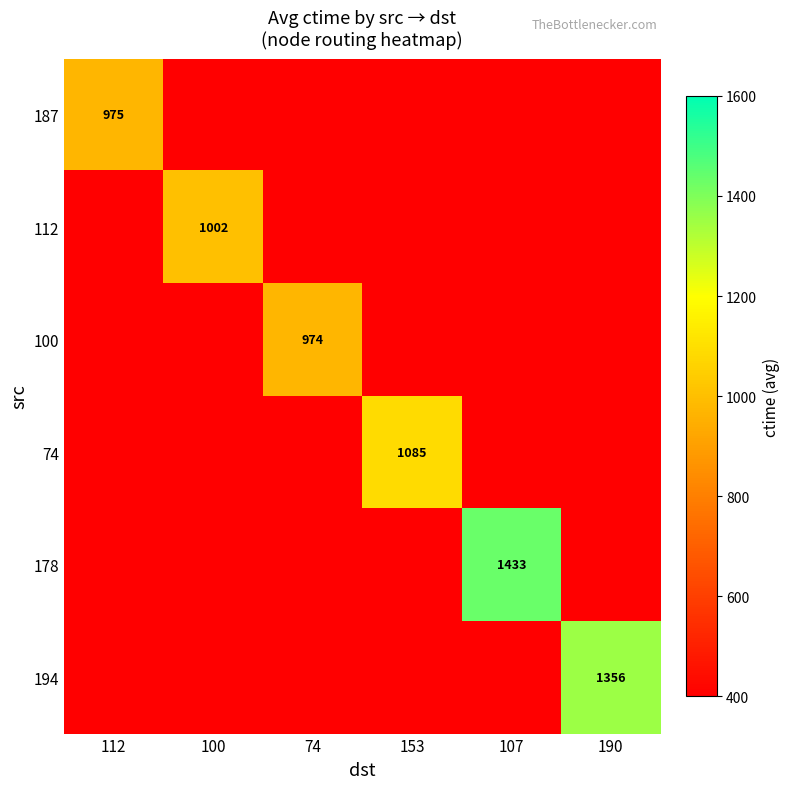

Is the value of 194 at 100 greater than the value of 74 at 153?

No